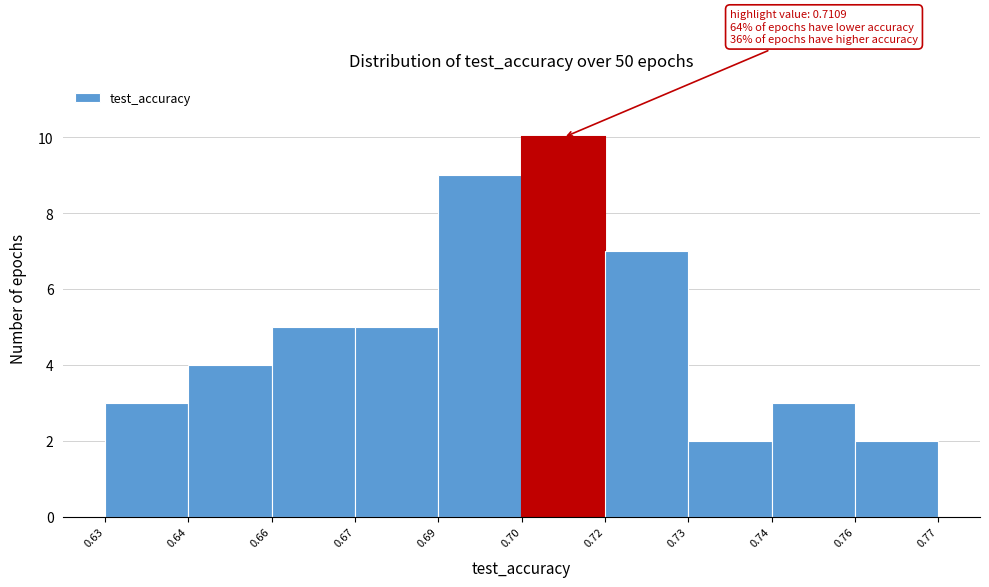

Reading right to left, what are all the values shown in this chart?

2	3	2	7	10	9	5	5	4	3